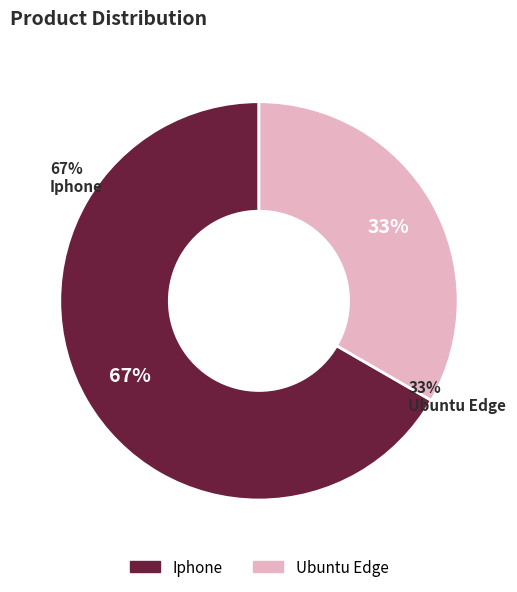

What is the ratio of the value at Iphone to the value at Ubuntu Edge?

2.0